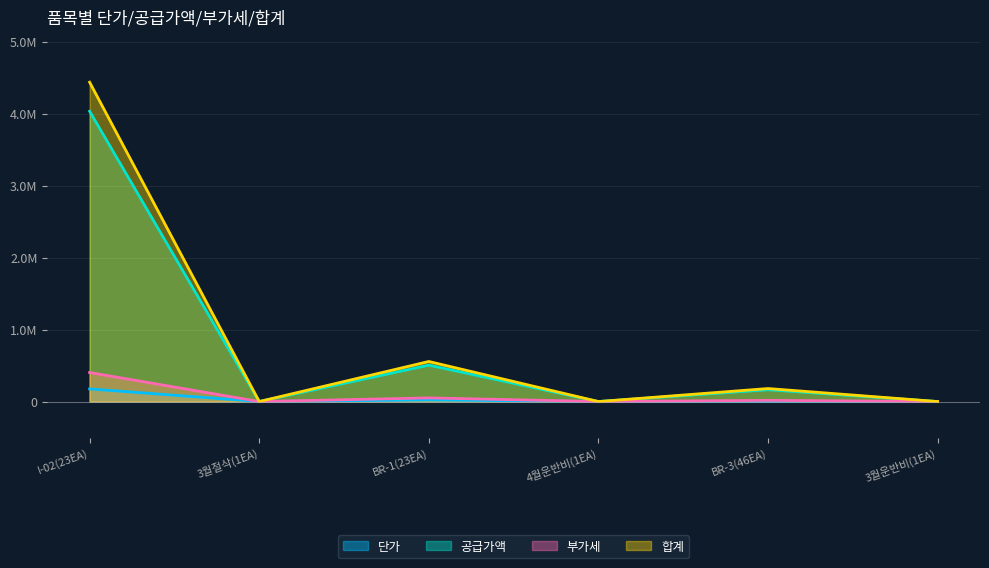

Where is the first local maximum for 단가?

BR-1(23EA)